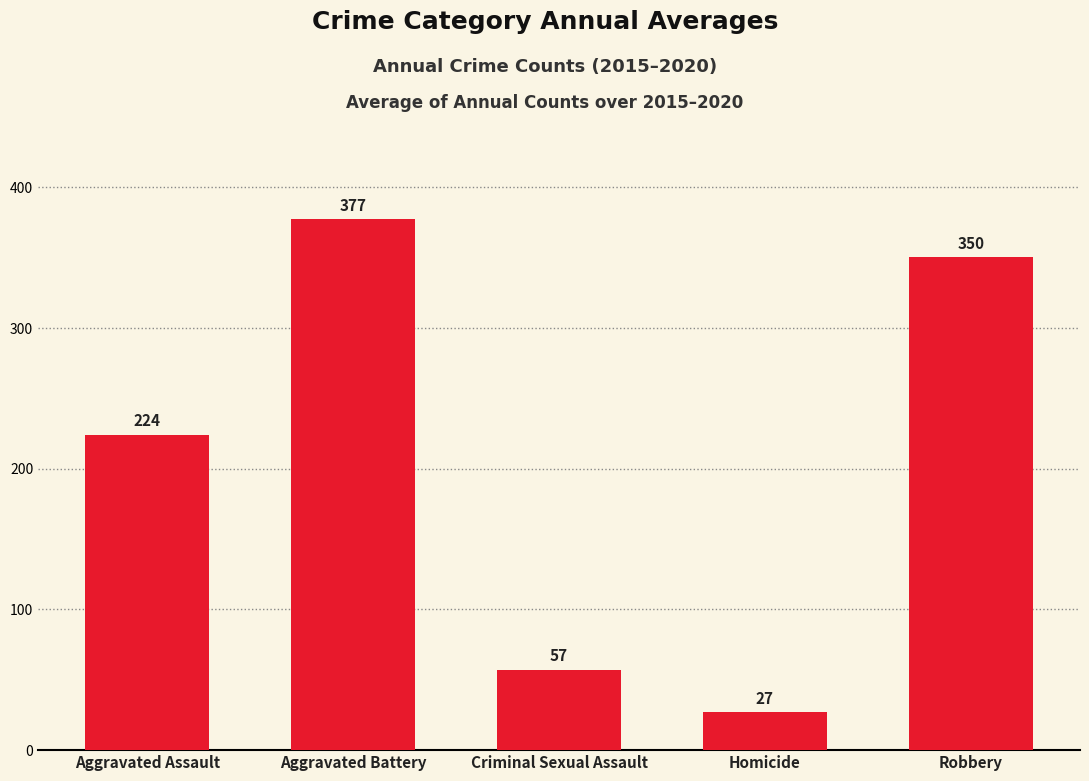

What is the ratio of the value at Homicide to the value at Aggravated Assault?

0.1